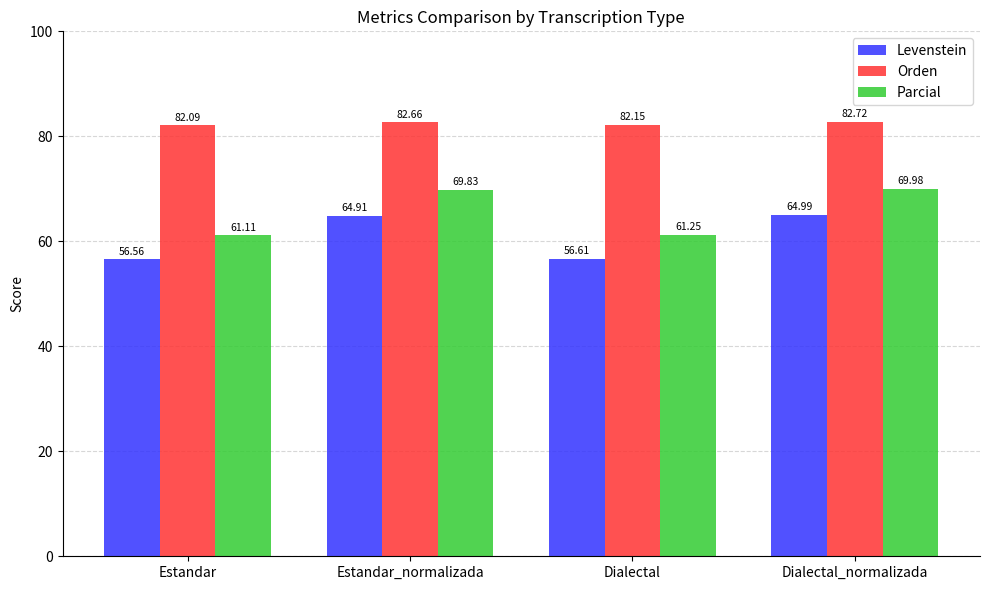

List the series in order of their peak value, lowest first.

Levenstein, Parcial, Orden